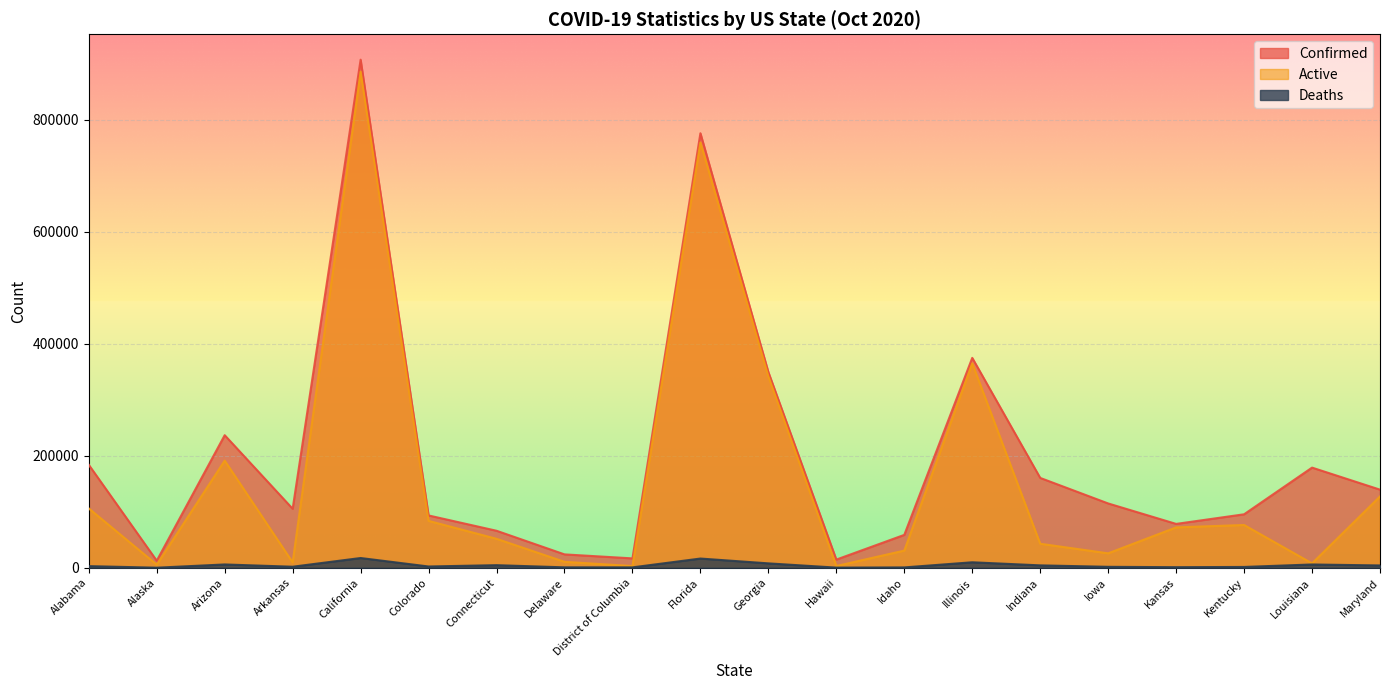

Which category has the lowest value across all series?

Alaska